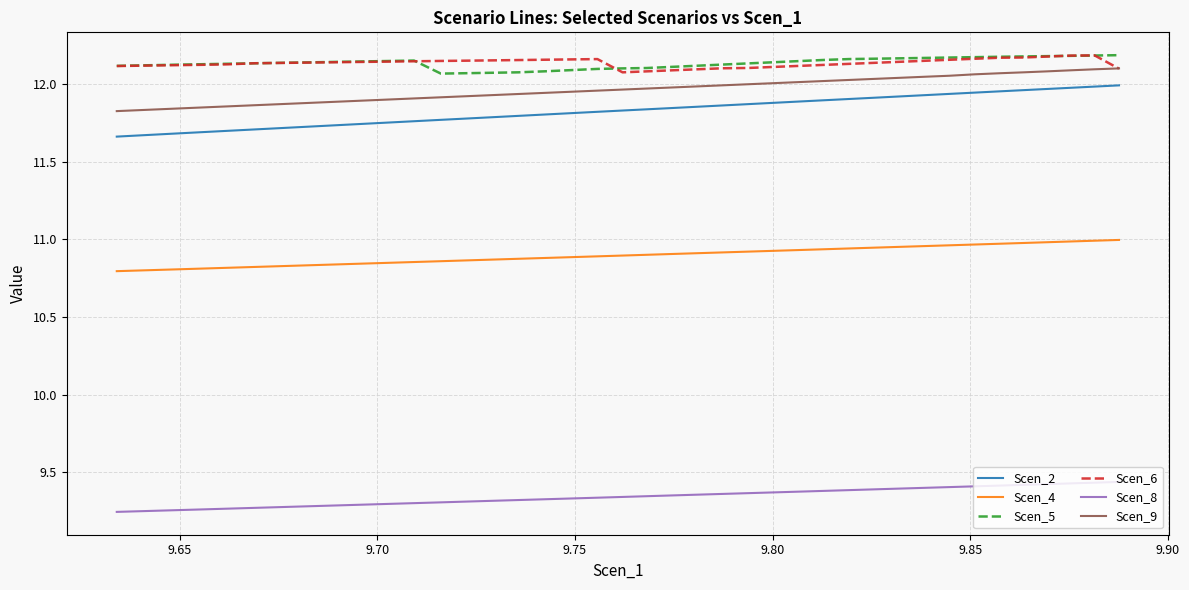

True or false: Scen_6 and Scen_2 cross at least once.

False